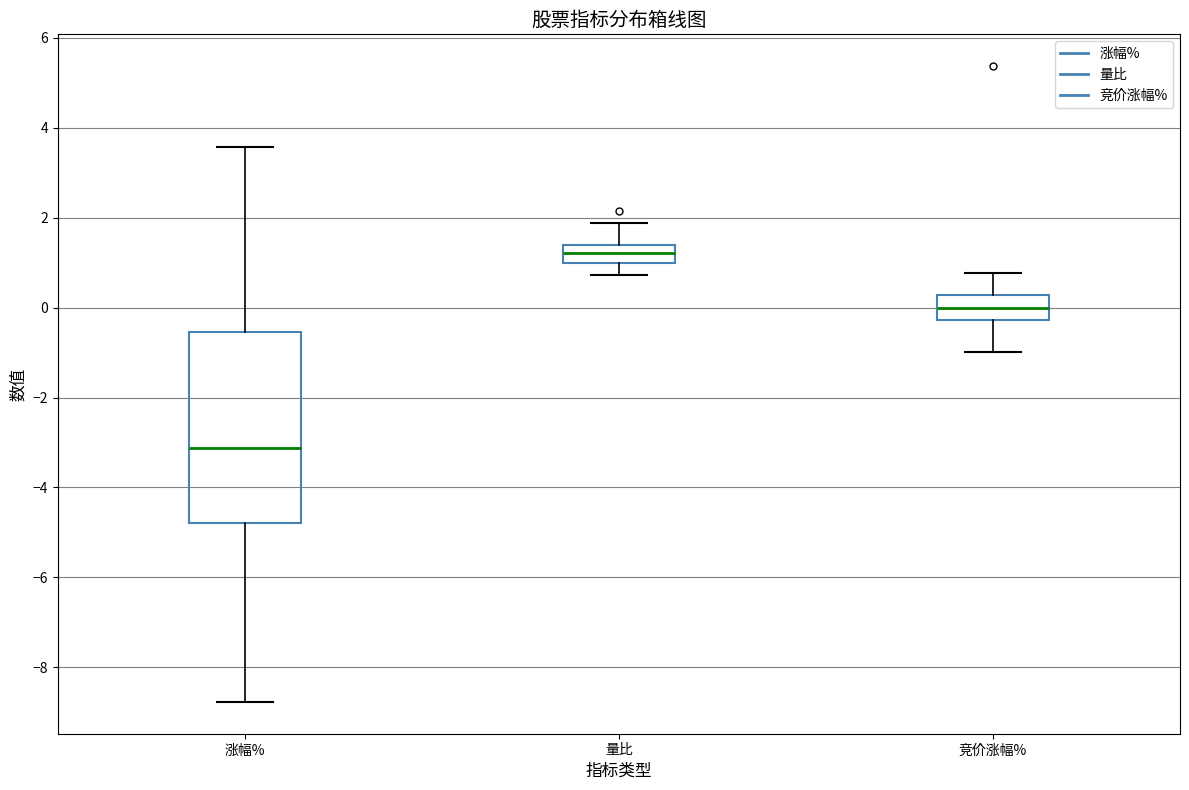

Reading left to right, transcribe this box plot: for each box, give where its median line is, the range the box spans, and where its two whiskers end, as read against the y-axis. The values are not printed on the chart, so give them approximately, as read against the axis.

涨幅%: median -3.2, box -4.8 to -0.6, whiskers -8.8 to 3.6
量比: median 1.2, box 1.0 to 1.4, whiskers 0.8 to 1.8
竞价涨幅%: median 0.0, box -0.2 to 0.2, whiskers -1.0 to 0.8